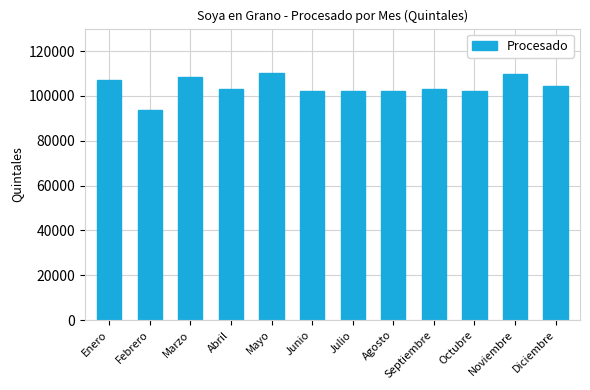

The chart shows a value of 93506 at Febrero. True or false?

True